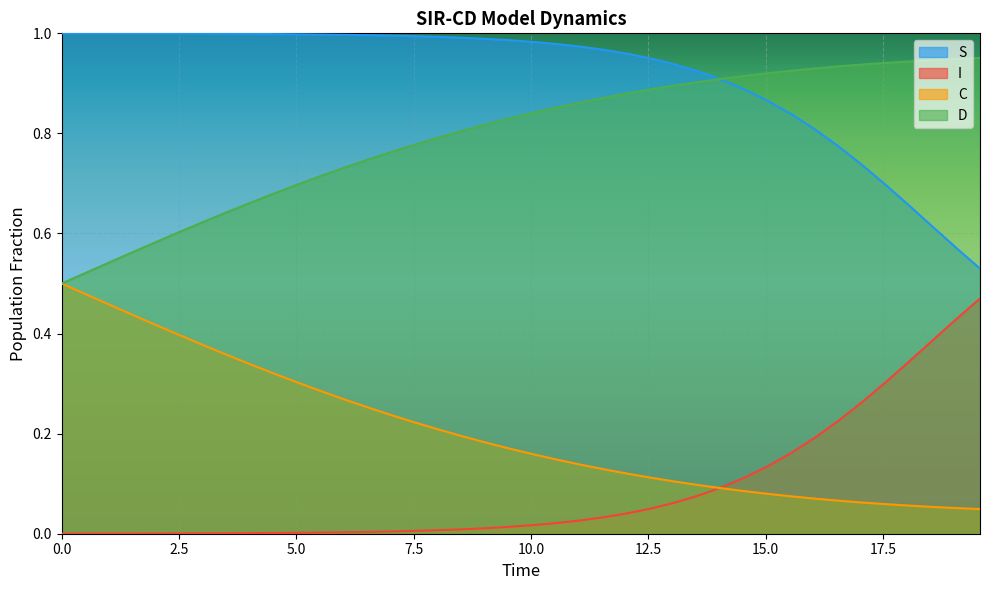

True or false: S and C intersect in this chart.

False